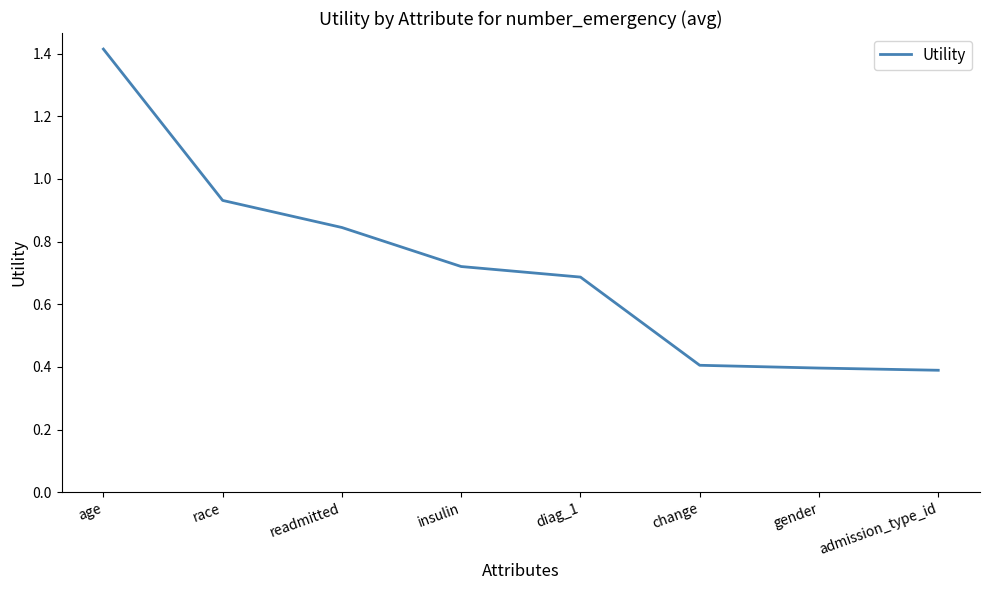

What is the minimum value shown in the chart?

0.4